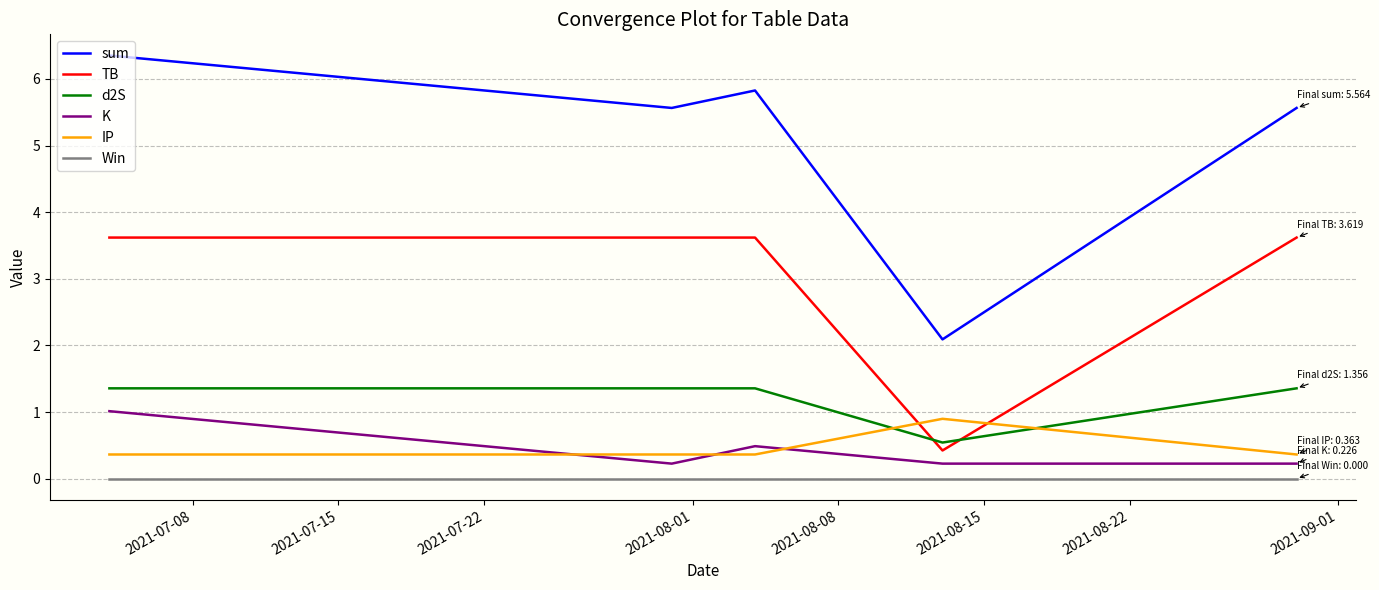

Which series has the largest range (max minus min)?

sum